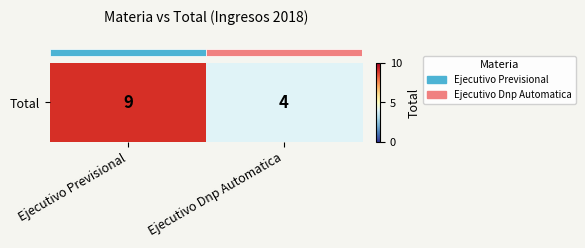

How many values are between 4 and 9?

2